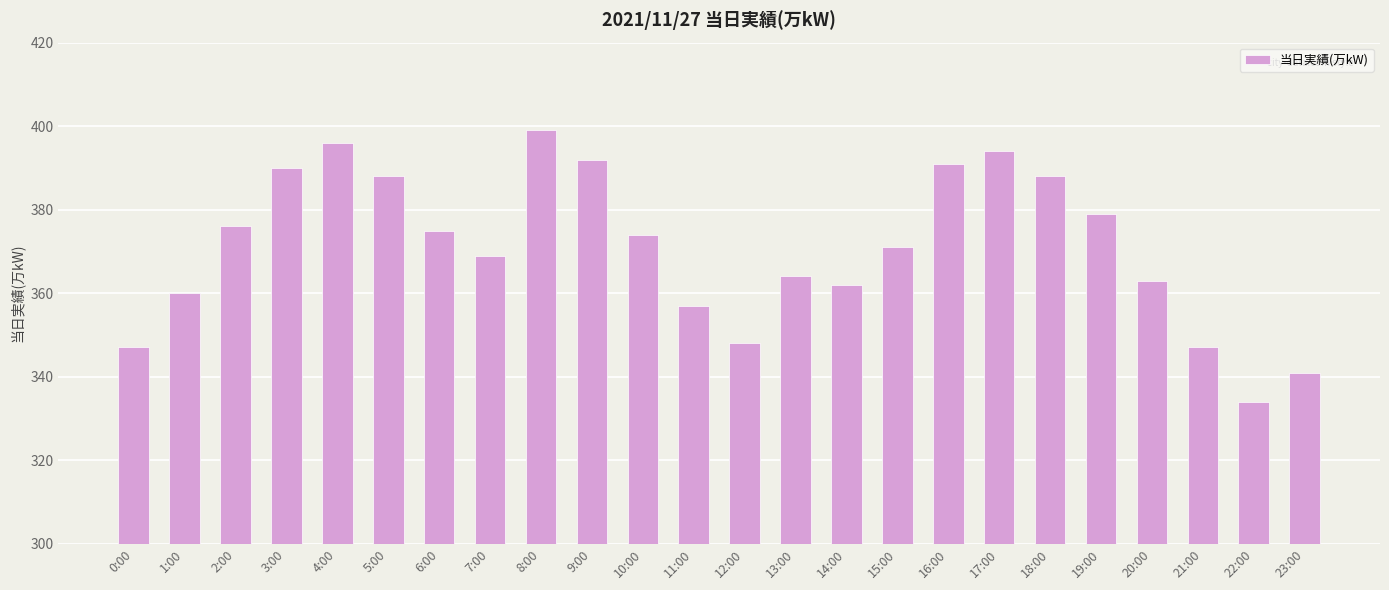

The chart shows a value of 360 at 1:00. True or false?

True